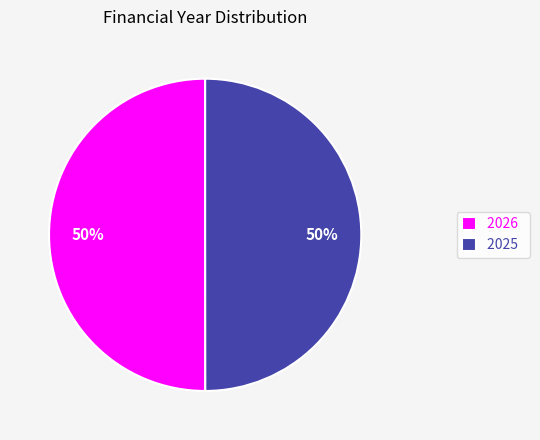

What percentage is the 2026 slice, to the nearest percent?

50%